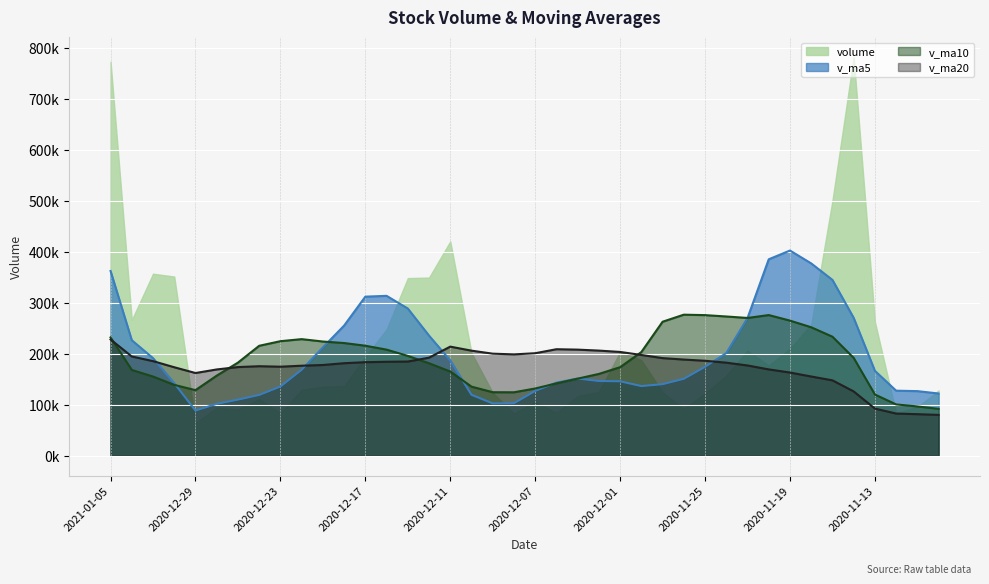

Rank the series at 2020-12-16 from highest to lowest value.

v_ma5, v_ma10, v_ma20